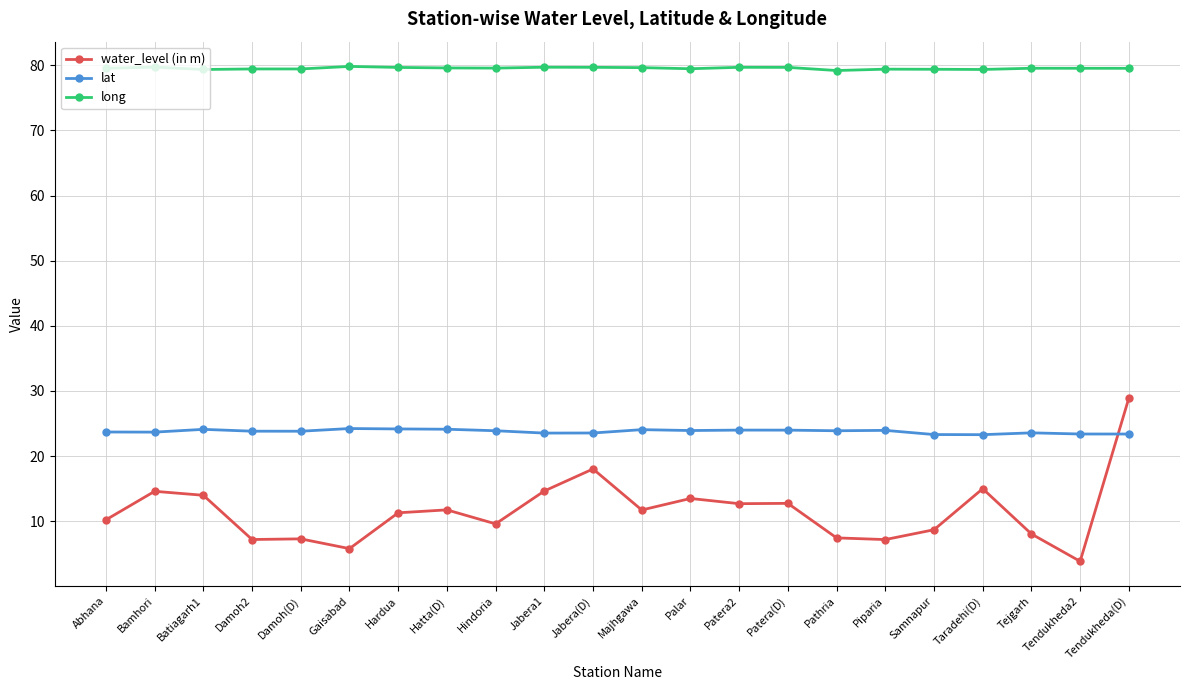

What is the approximate value of lat at Majhgawa?

24.1